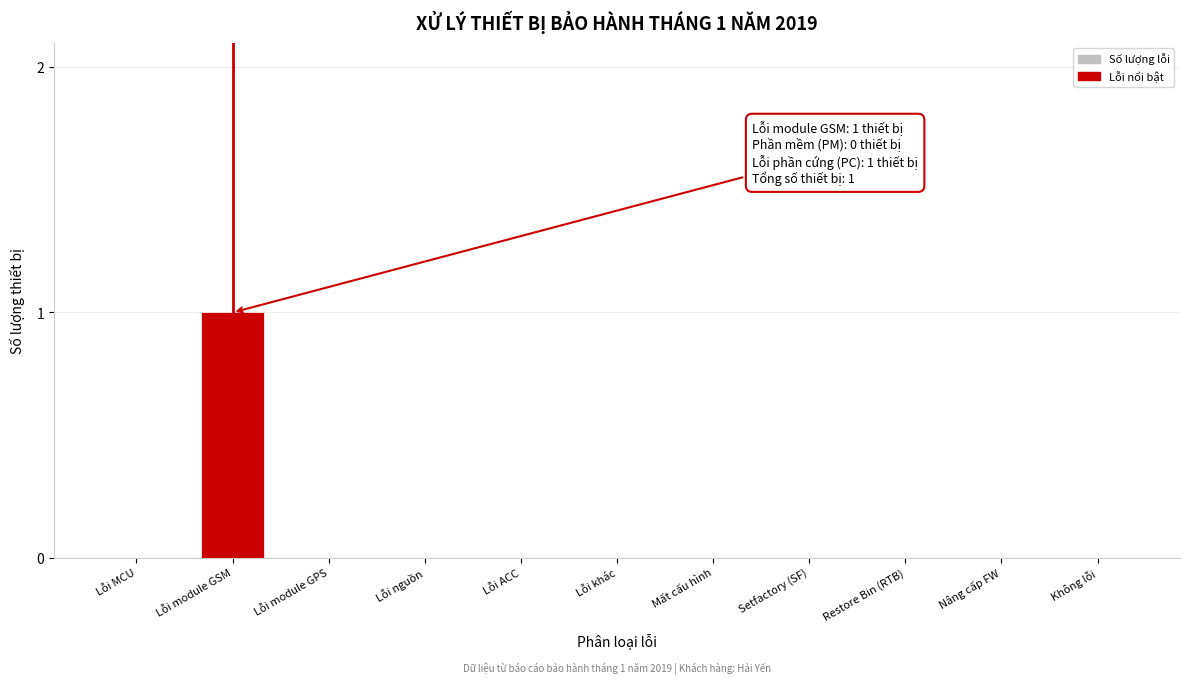

Reading left to right, extract all data points from this chart.

Lỗi MCU=0	Lỗi module GSM=1	Lỗi module GPS=0	Lỗi nguồn=0	Lỗi ACC=0	Lỗi khác=0	Mất cấu hình=0	Setfactory (SF)=0	Restore Bin (RTB)=0	Nâng cấp FW=0	Không lỗi=0